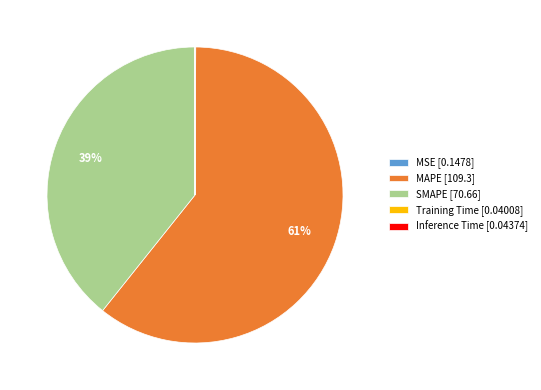

To the nearest percent, what is the difference between the largest and smallest slice percentages?

61%